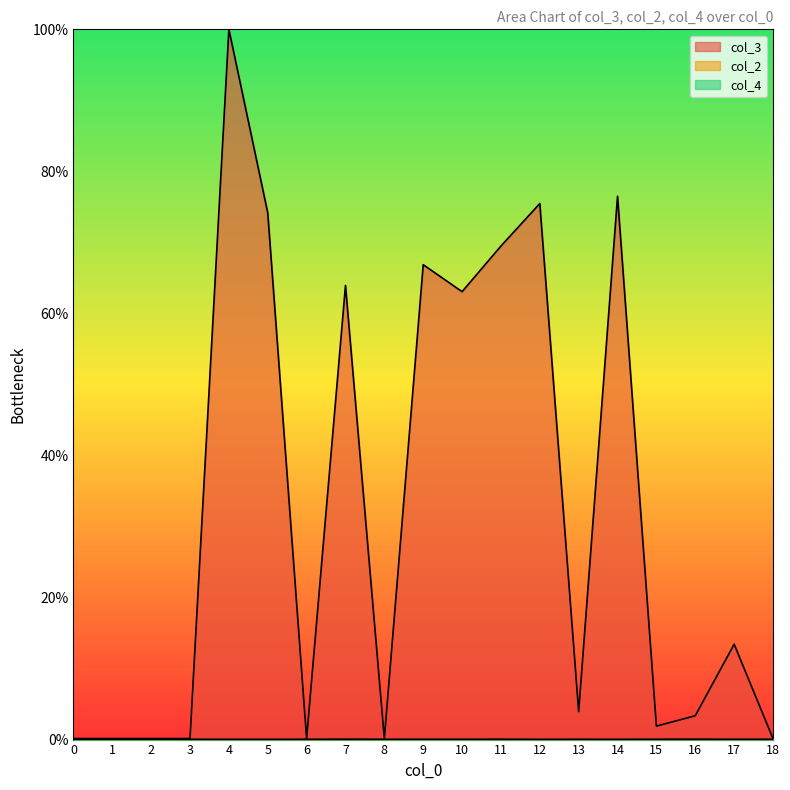

Which series has the largest range (max minus min)?

col_3